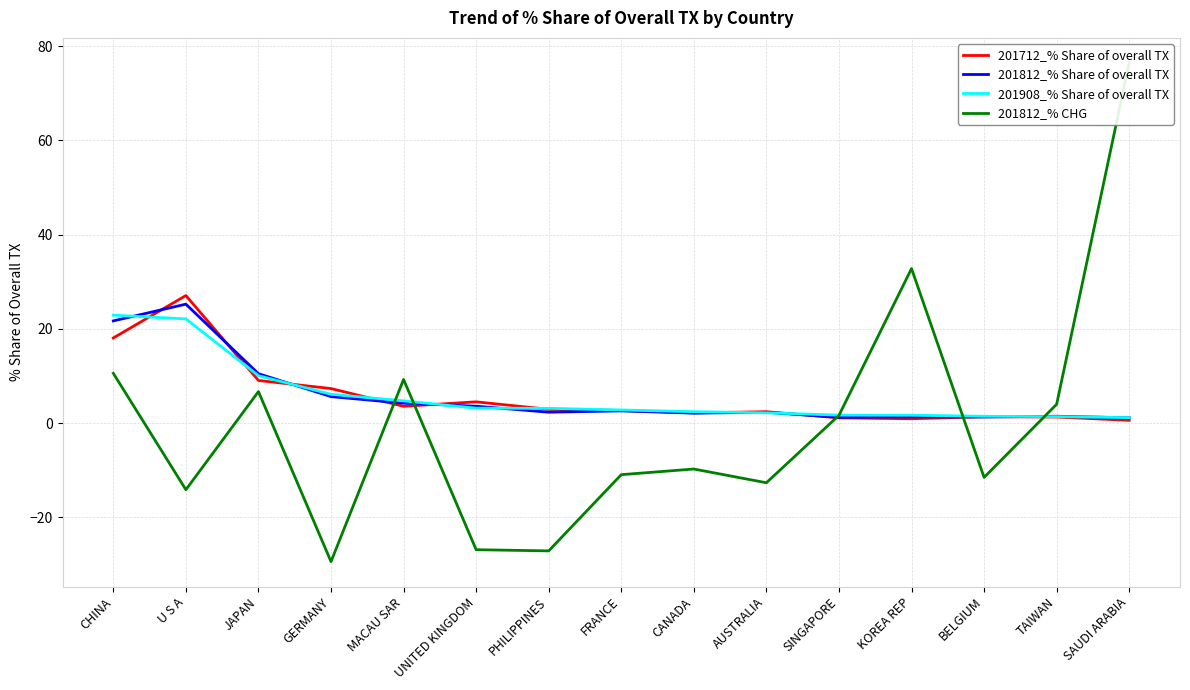

Reading right to left, extract all data points from this chart.

201712_% Share of overall TX: SAUDI ARABIA=0.6	TAIWAN=1.3	BELGIUM=1.3	KOREA REP=0.9	SINGAPORE=1.1	AUSTRALIA=2.4	CANADA=2.1	FRANCE=2.7	PHILIPPINES=2.9	UNITED KINGDOM=4.5	MACAU SAR=3.5	GERMANY=7.3	JAPAN=9.0	U S A=27.1	CHINA=18.1
201812_% Share of overall TX: SAUDI ARABIA=1.1	TAIWAN=1.4	BELGIUM=1.3	KOREA REP=1.3	SINGAPORE=1.2	AUSTRALIA=2.3	CANADA=2.1	FRANCE=2.6	PHILIPPINES=2.3	UNITED KINGDOM=3.6	MACAU SAR=4.2	GERMANY=5.6	JAPAN=10.5	U S A=25.2	CHINA=21.7
201908_% Share of overall TX: SAUDI ARABIA=1.1	TAIWAN=1.4	BELGIUM=1.4	KOREA REP=1.7	SINGAPORE=1.7	AUSTRALIA=2.2	CANADA=2.4	FRANCE=2.8	PHILIPPINES=3.1	UNITED KINGDOM=3.2	MACAU SAR=4.7	GERMANY=6.1	JAPAN=10.0	U S A=22.1	CHINA=22.9
201812_% CHG: SAUDI ARABIA=76.5	TAIWAN=4.0	BELGIUM=-11.5	KOREA REP=32.8	SINGAPORE=1.6	AUSTRALIA=-12.7	CANADA=-9.8	FRANCE=-11.0	PHILIPPINES=-27.1	UNITED KINGDOM=-26.9	MACAU SAR=9.2	GERMANY=-29.4	JAPAN=6.7	U S A=-14.2	CHINA=10.6